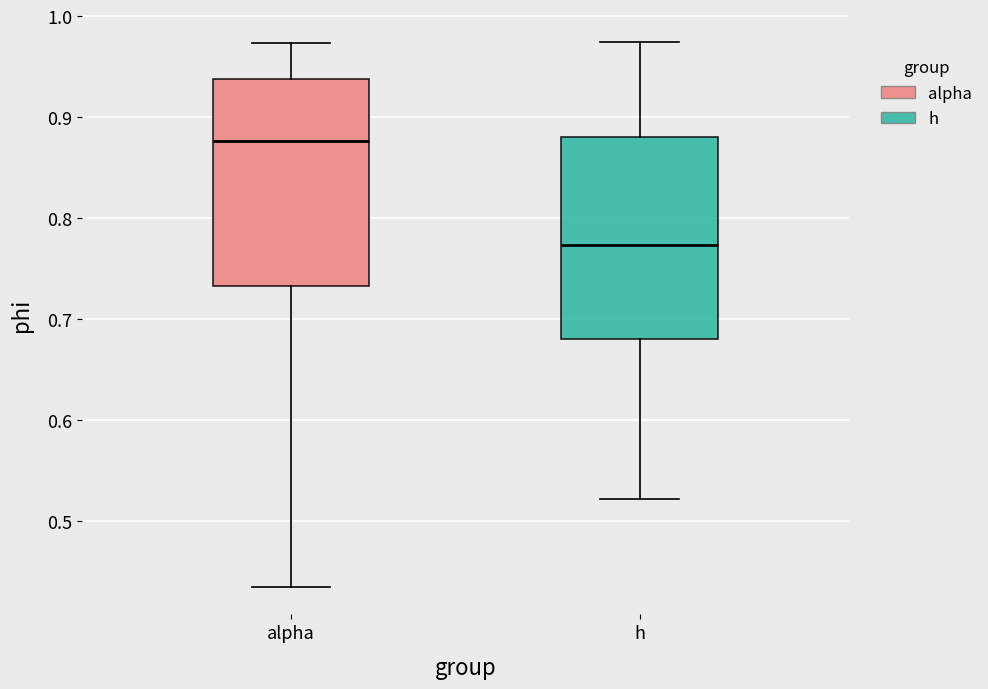

Reading left to right, read every box against the y-axis: the position of its median line, the range the box covers, and the ends of its whiskers. The values are not printed on the chart, so give them approximately, as read against the axis.

alpha: median 0.88, box 0.73 to 0.94, whiskers 0.44 to 0.97
h: median 0.77, box 0.68 to 0.88, whiskers 0.52 to 0.97